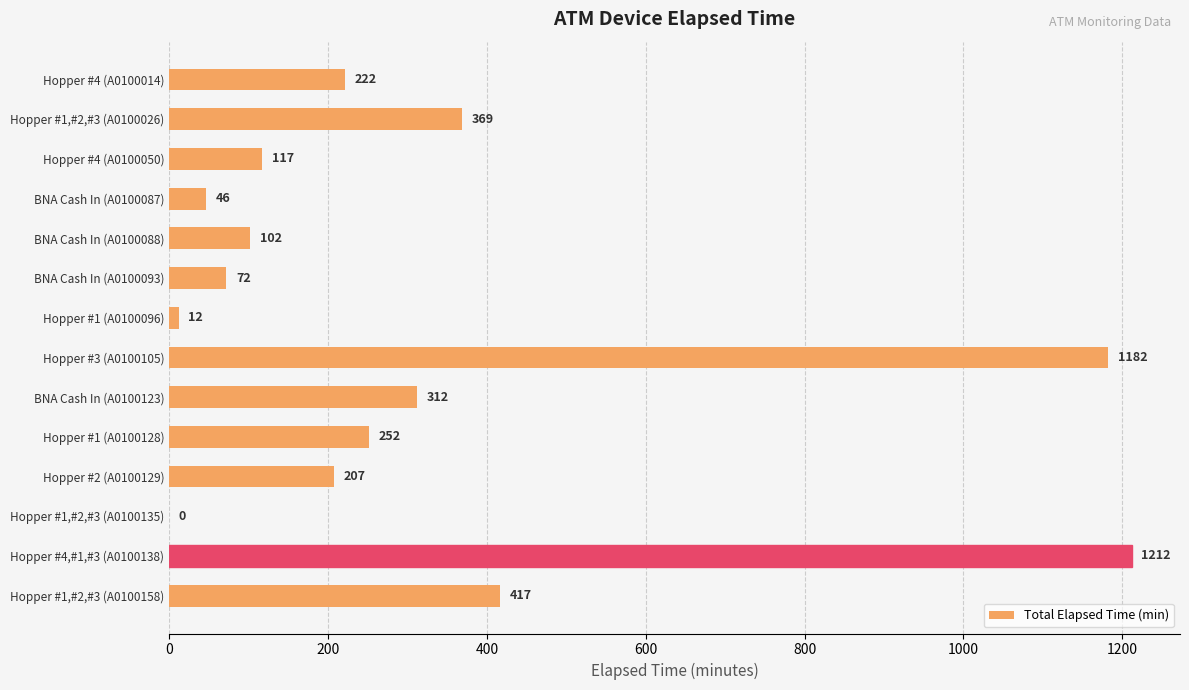

What is the sum of all values?

4522